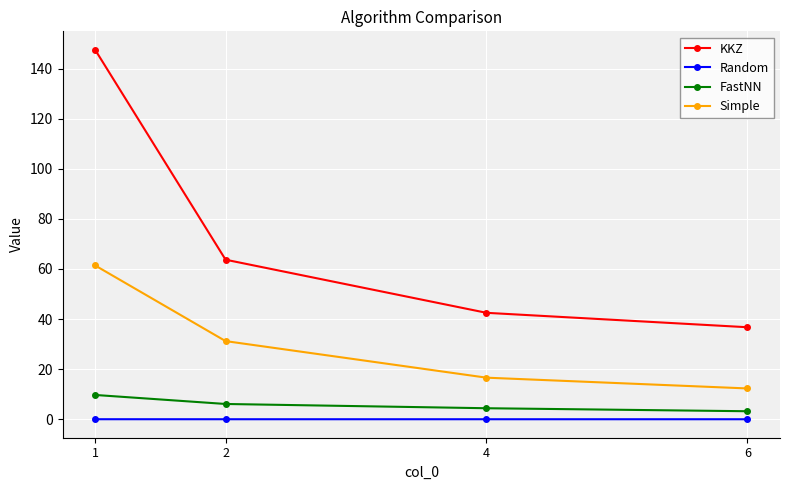

At which category is the sum across all series the highest?

1